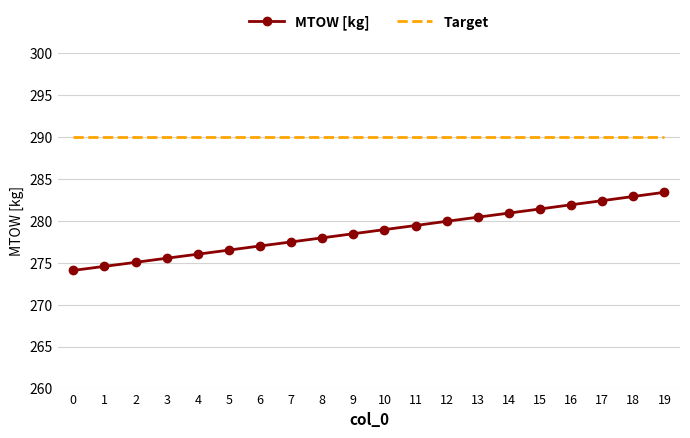

True or false: Target and MTOW [kg] intersect in this chart.

False